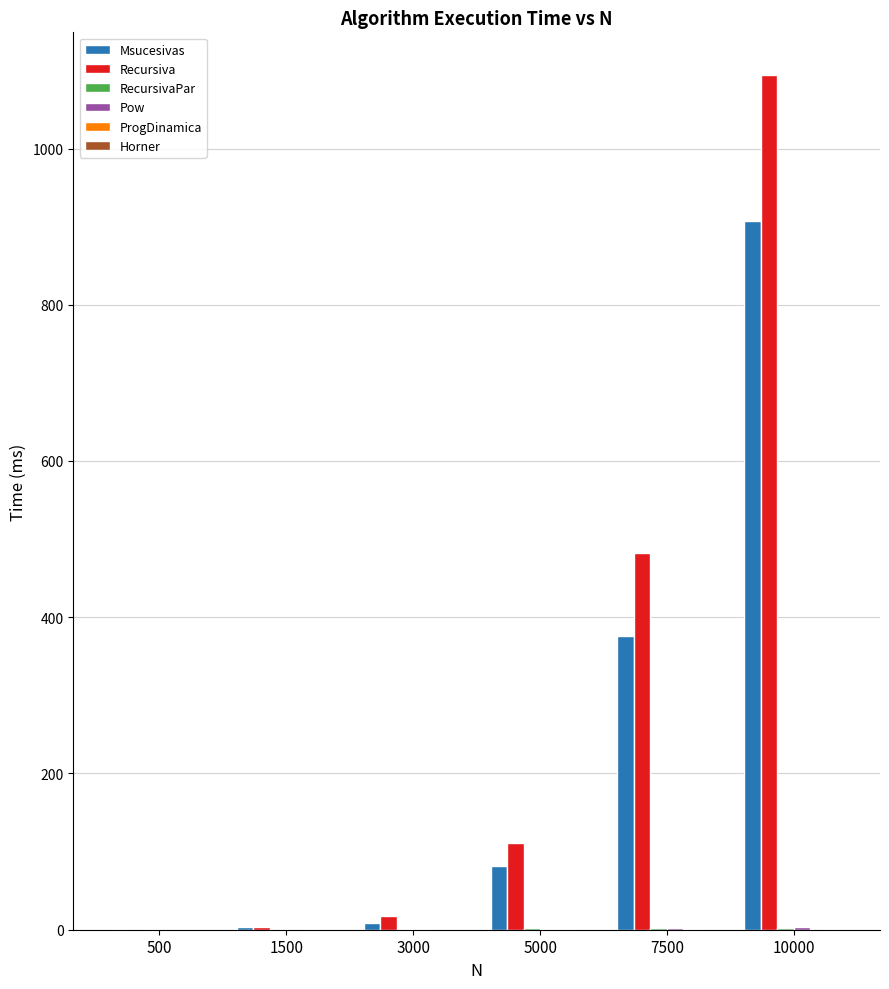

What is the maximum value shown in the chart?

1094